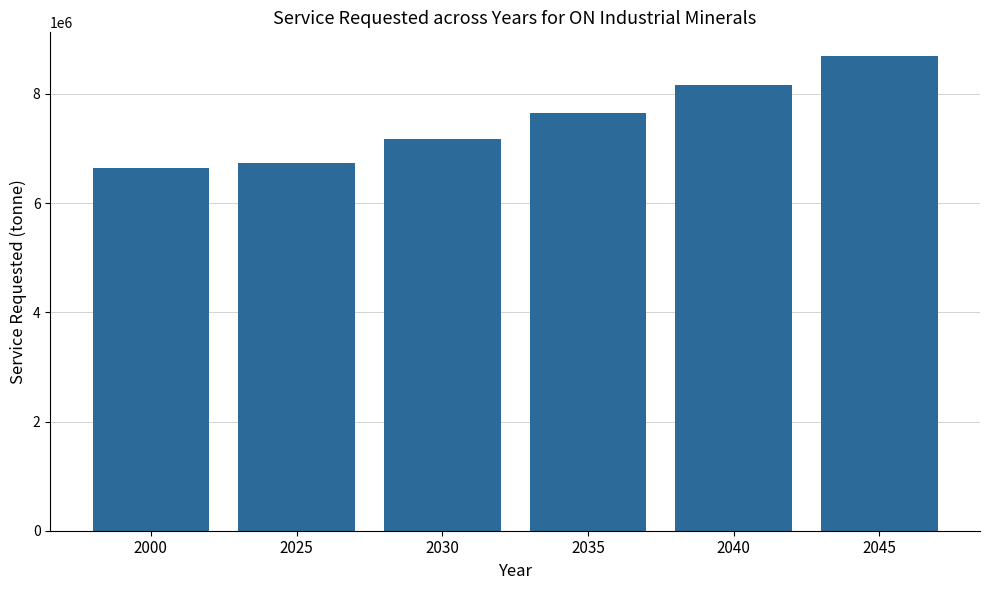

Reading left to right, list all the values displayed in this chart.

2000=6637787	2025=6732297	2030=7176244	2035=7649466	2040=8153893	2045=8691585